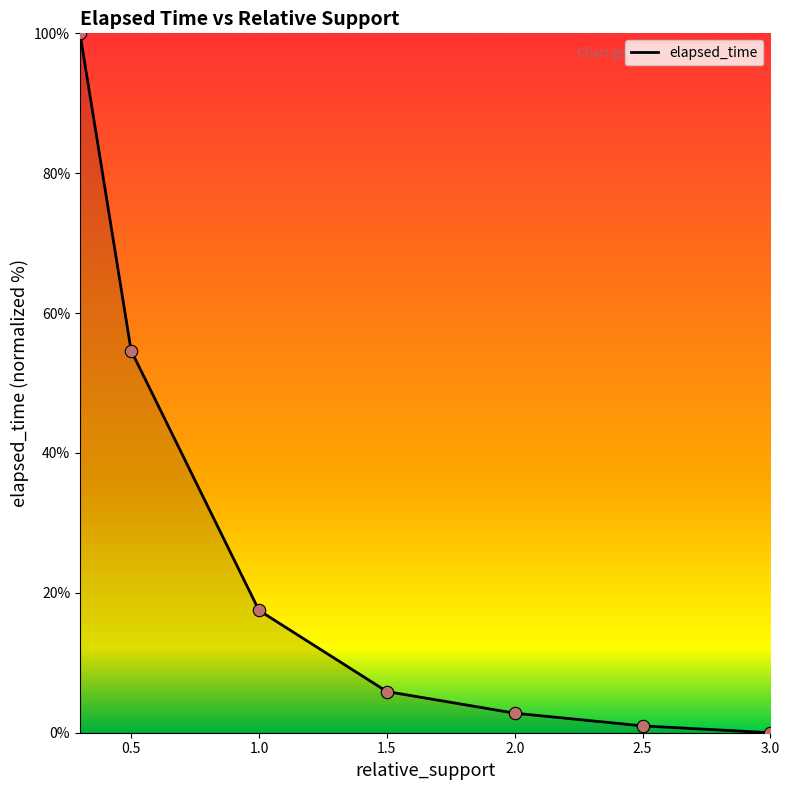

What is the greatest value displayed?

100.0